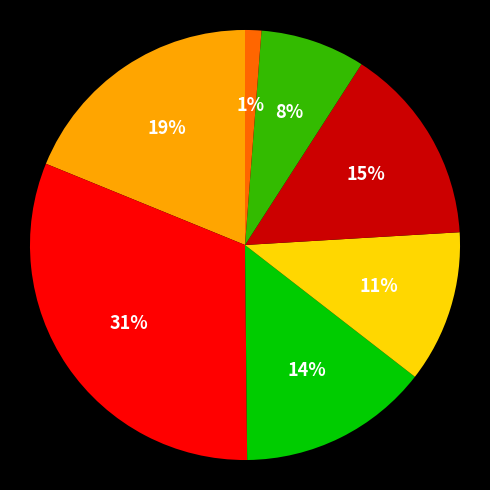

To the nearest percent, what is the average slice percentage?

14%